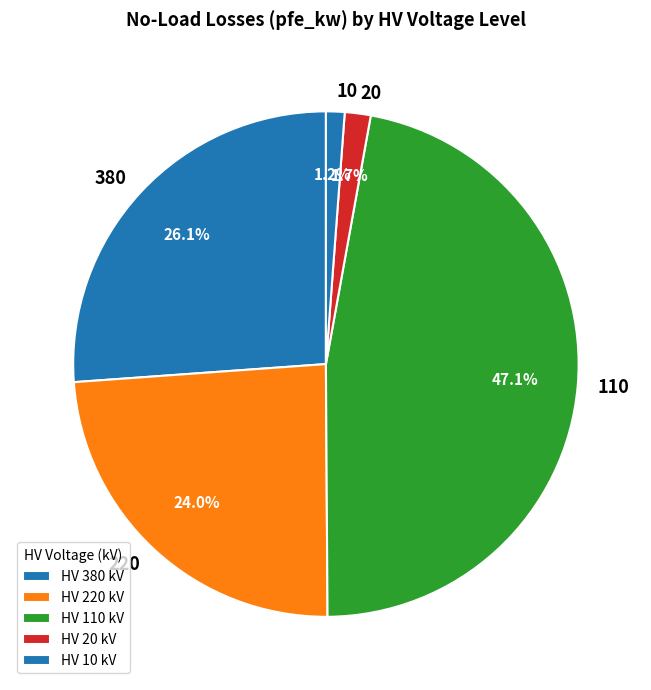

Count the number of slices in the pie.

5